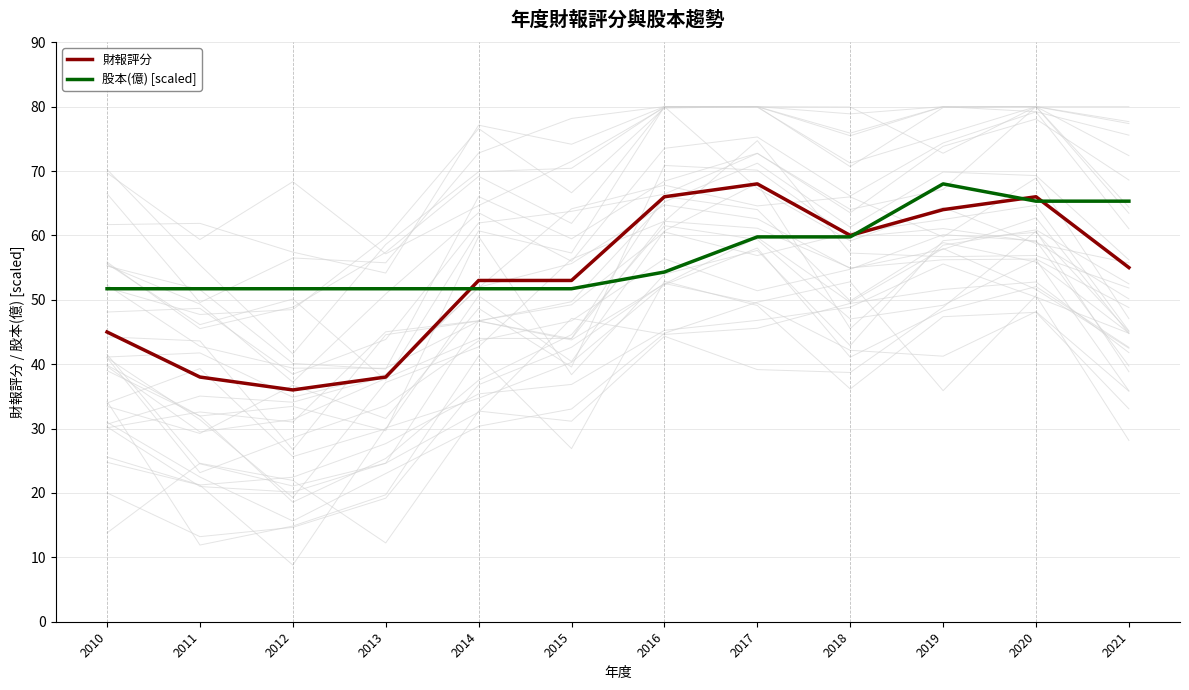

Which category has the highest value in the 財報評分 series?

2017